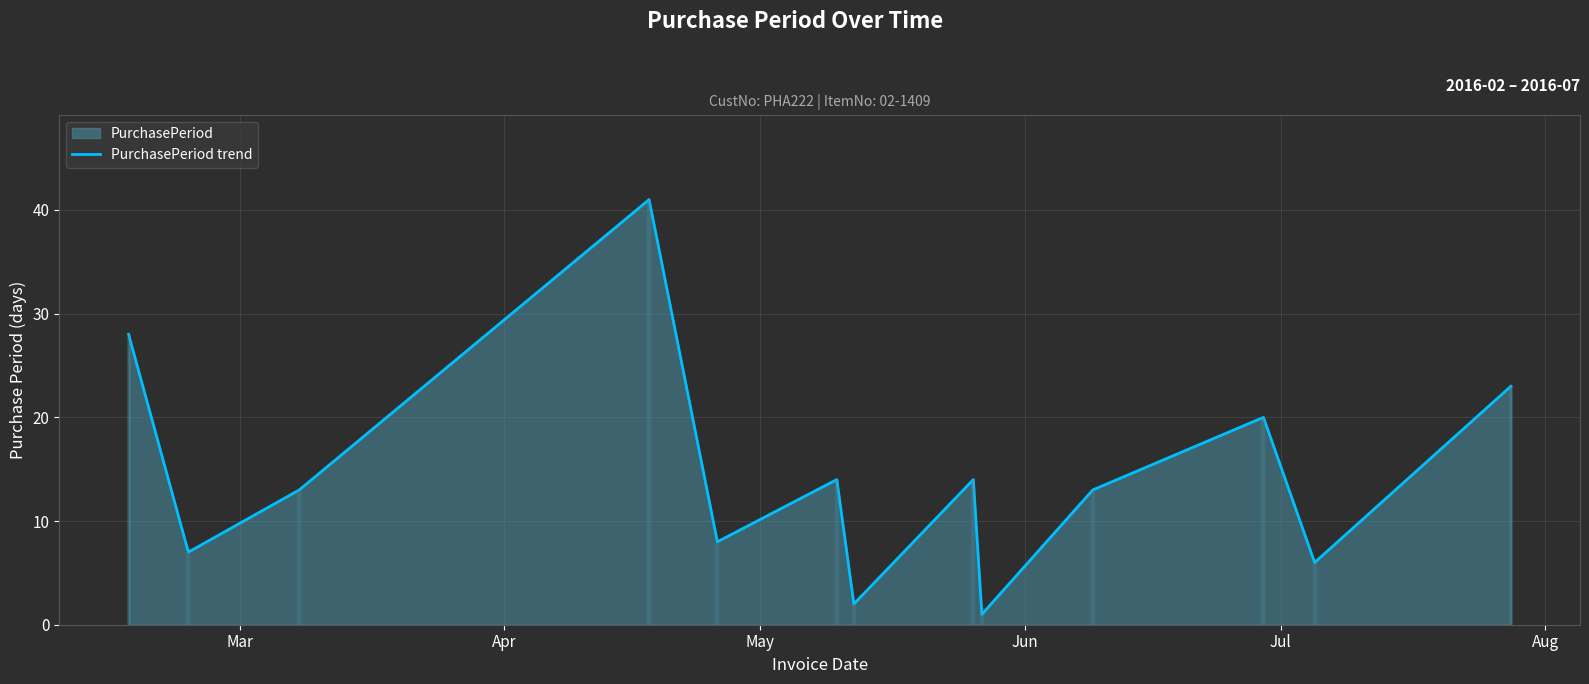

What is the highest value of the PurchasePeriod trend series?

41